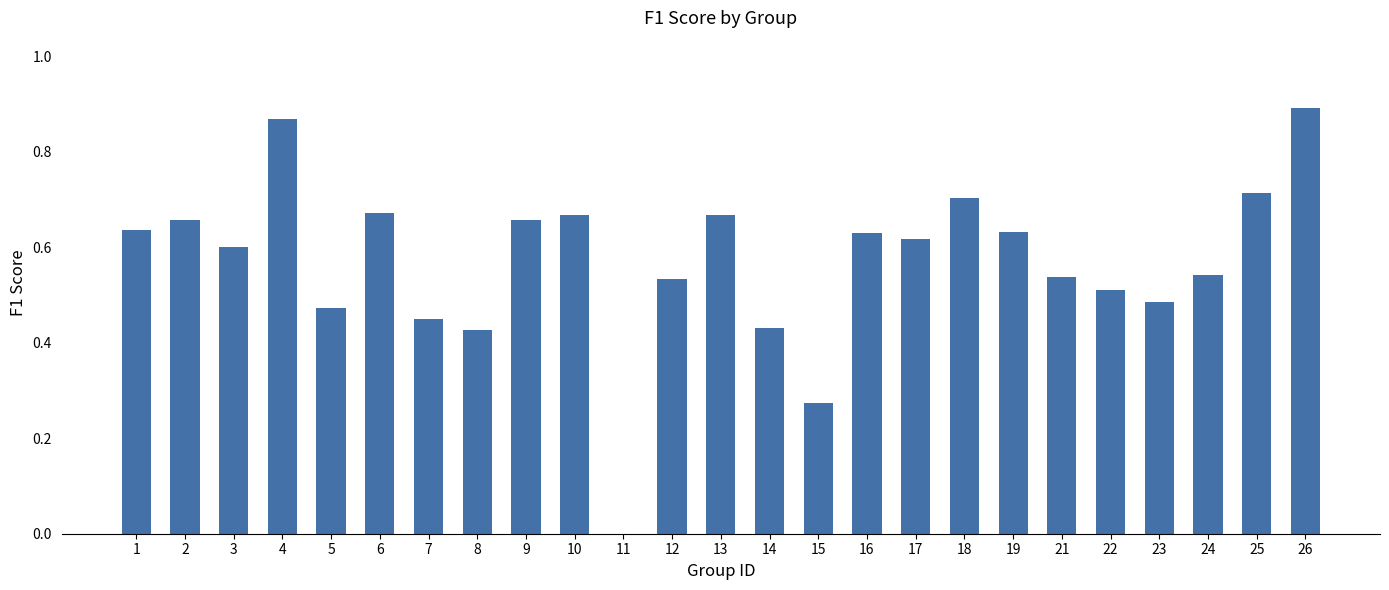

Count the values in the range 0 to 1.

25